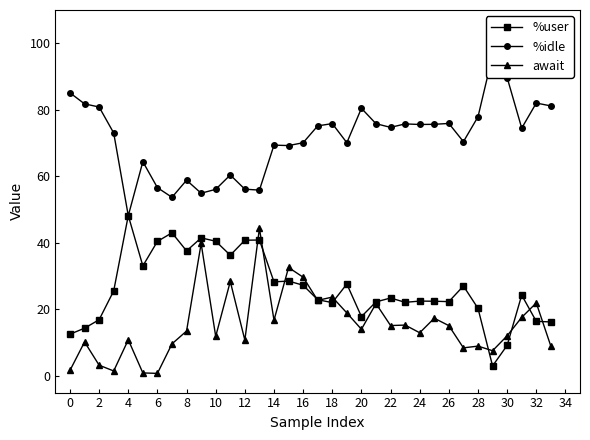

True or false: await has more than 2 interior local peaks.

True